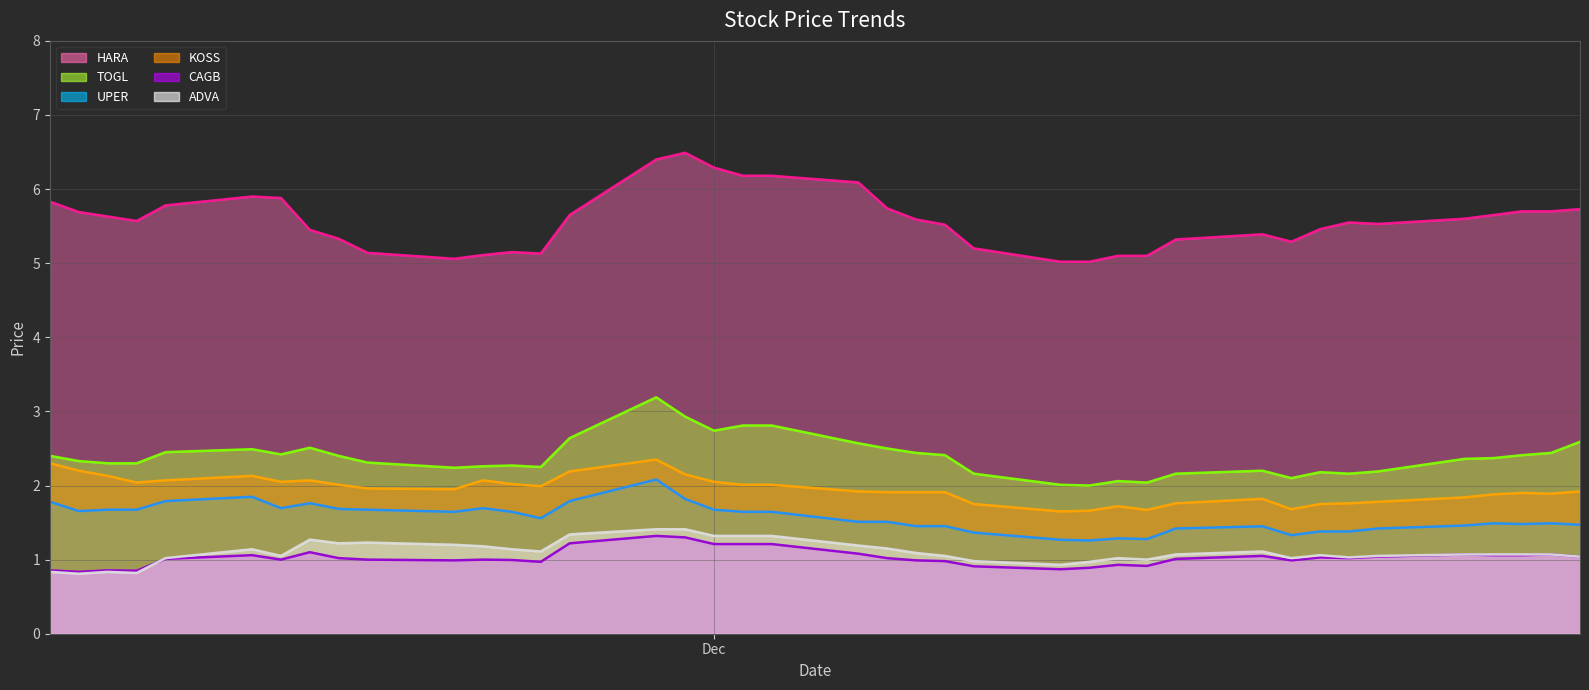

What is the sum of all KOSS line values?

77.8